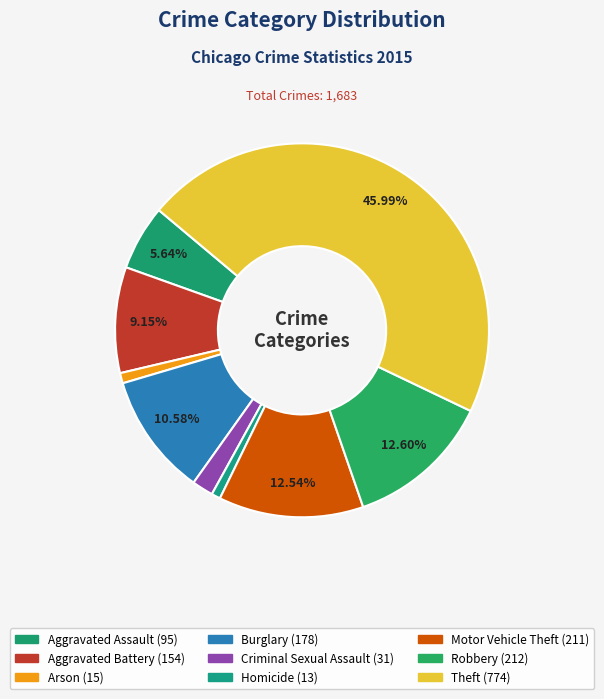

The Aggravated Assault slice represents 1% of the pie. True or false?

False